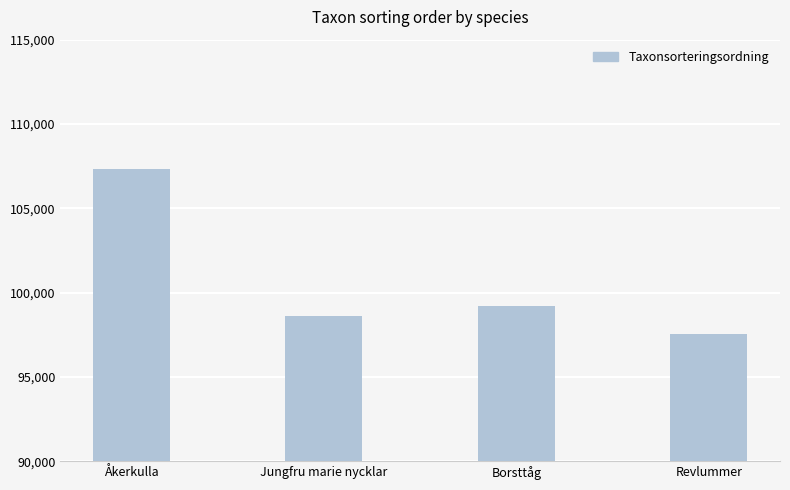

True or false: the data shows 42920 at Revlummer.

False